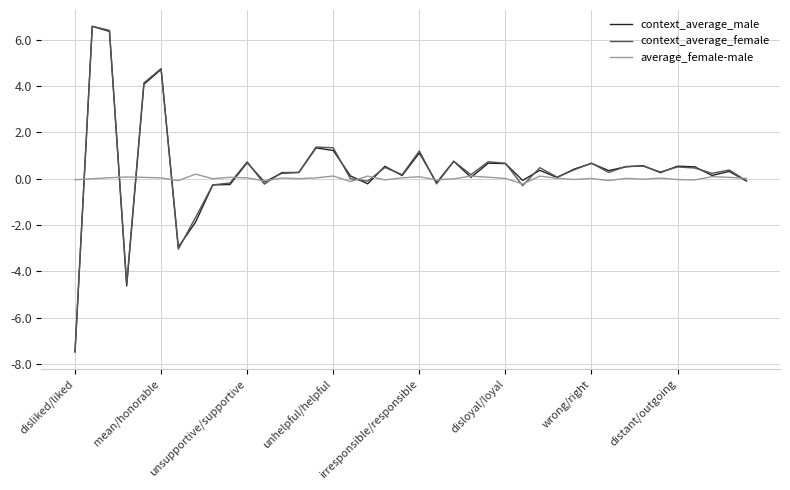

What is the smallest value displayed?

-7.5